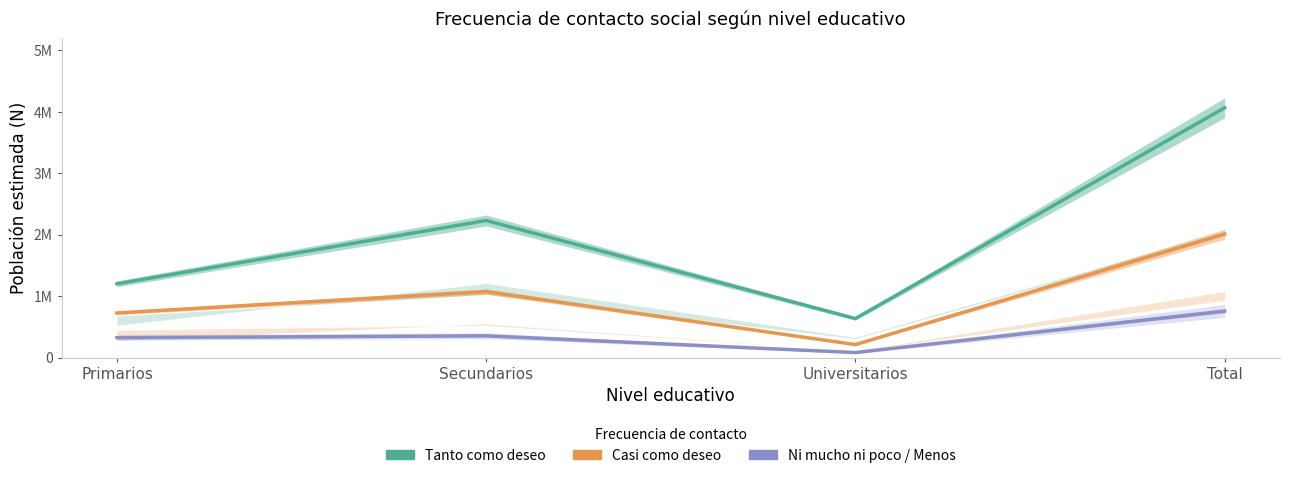

At which category does Tanto como deseo (Total estimado) reach its first local peak?

Secundarios